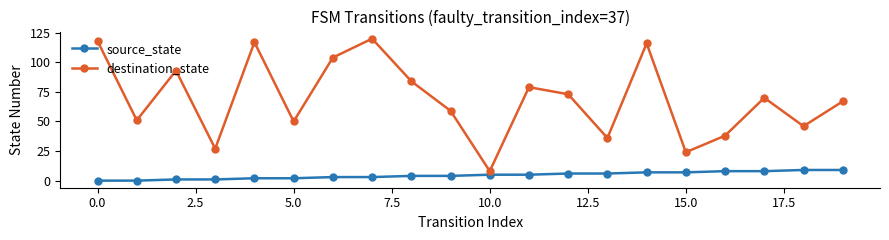

Reading right to left, what are all the values shown in this chart?

source_state: 9	9	8	8	7	7	6	6	5	5	4	4	3	3	2	2	1	1	0	0
destination_state: 67	46	70	38	24	116	36	73	79	8	59	84	120	104	50	117	27	93	51	118